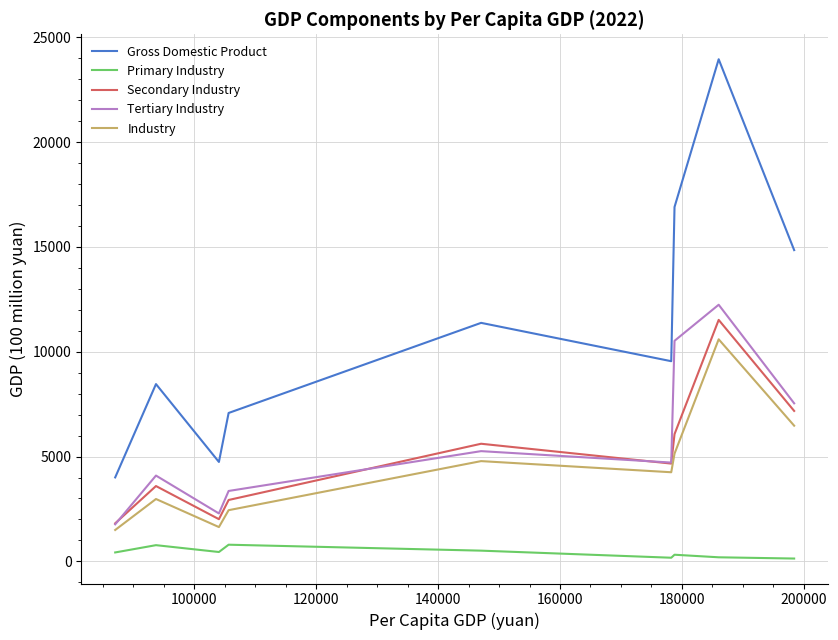

Which series has the widest spread of values?

Gross Domestic Product